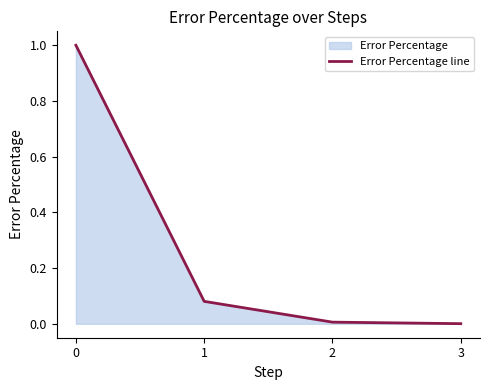

List the labels in order of value, largest first.

0, 1, 2, 3